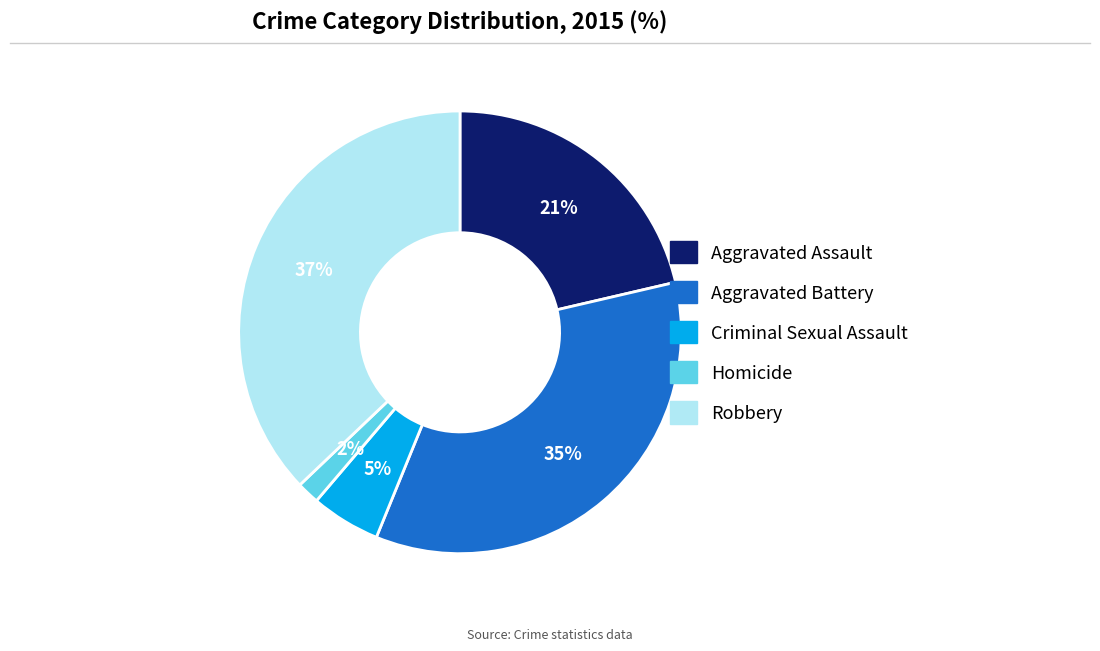

Which has a higher value, Homicide or Aggravated Assault?

Aggravated Assault